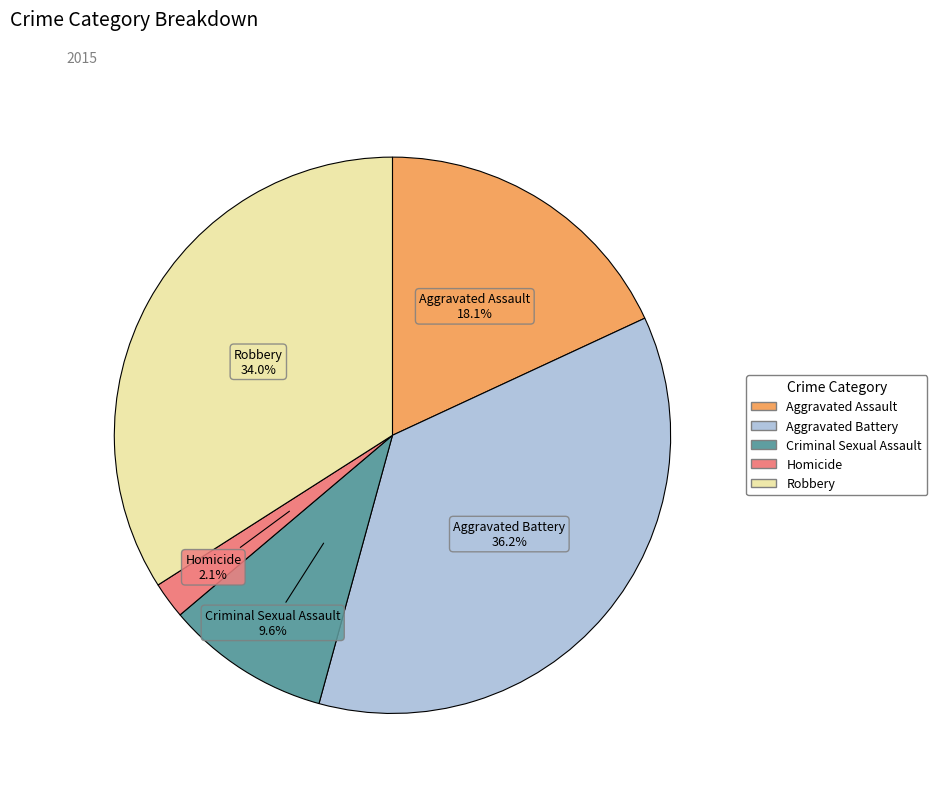

Is there any slice that represents more than half of the pie?

No